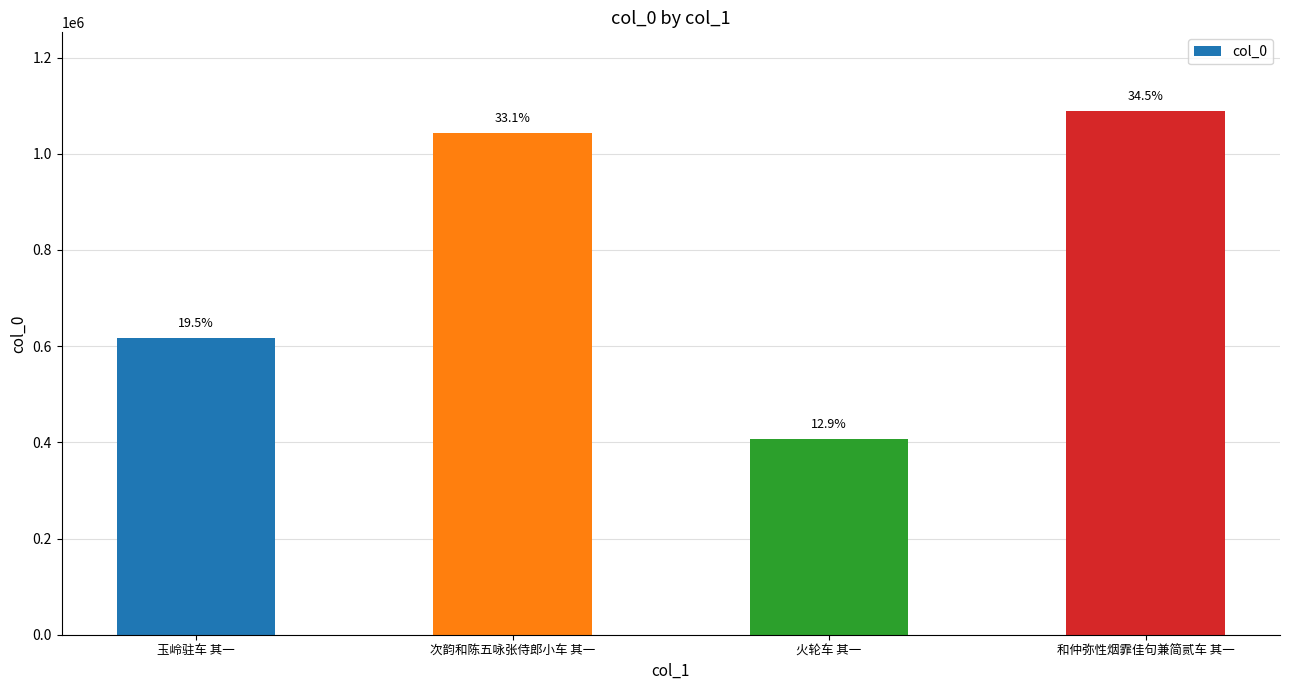

Are the bars horizontal?

No